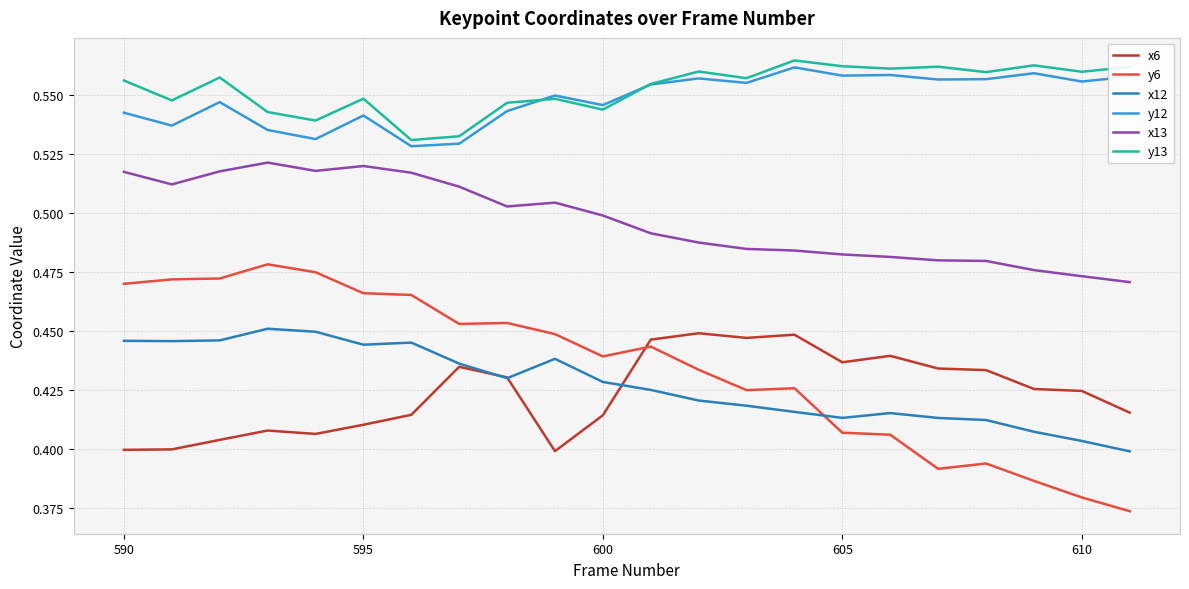

True or false: y6 and y12 intersect in this chart.

False